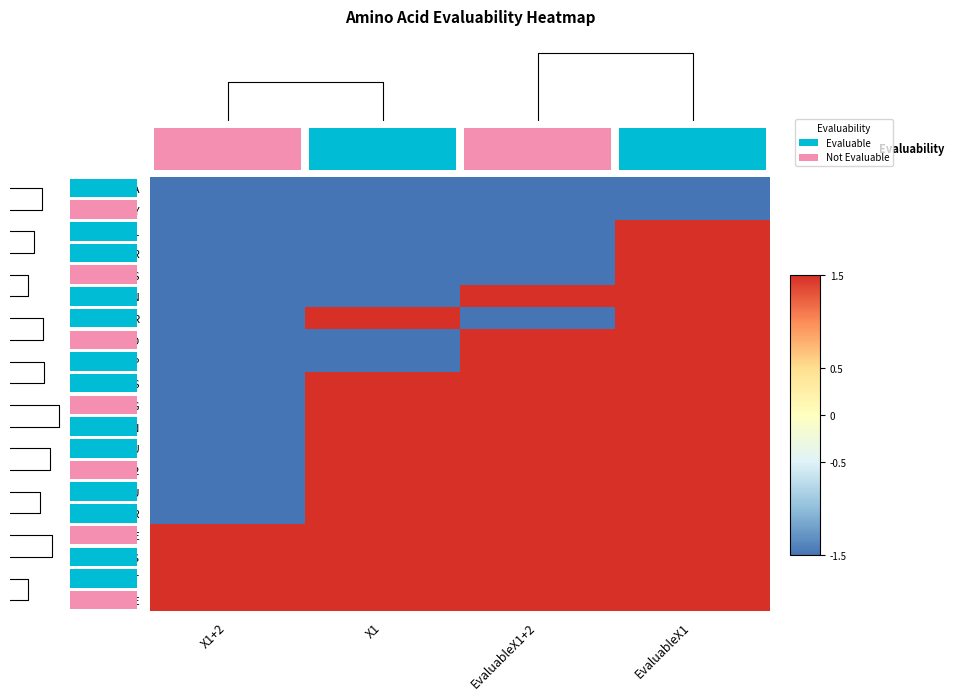

The value of MET2 at X1 is 0.9. True or false?

False